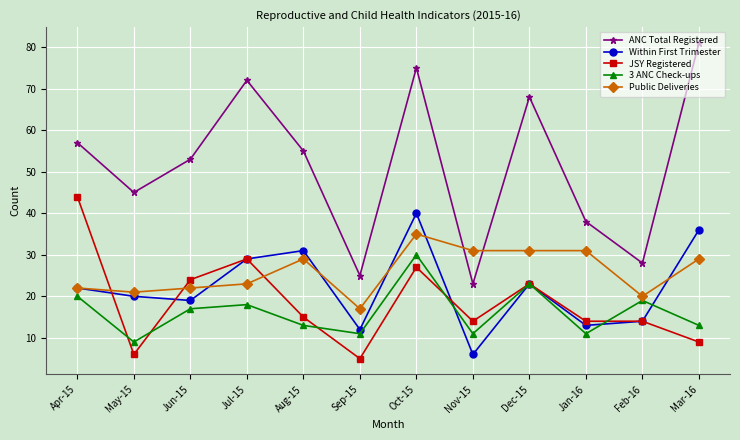

What are all the series names shown in the legend?

ANC Total Registered, Within First Trimester, JSY Registered, 3 ANC Check-ups, Public Deliveries